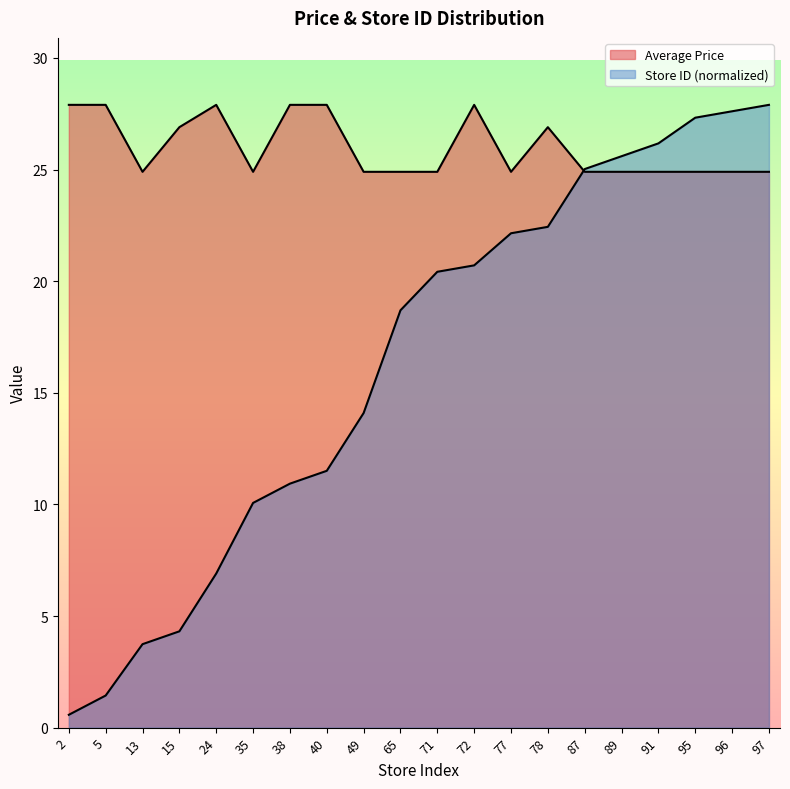

At how many categories does at least one series exceed 4?

20